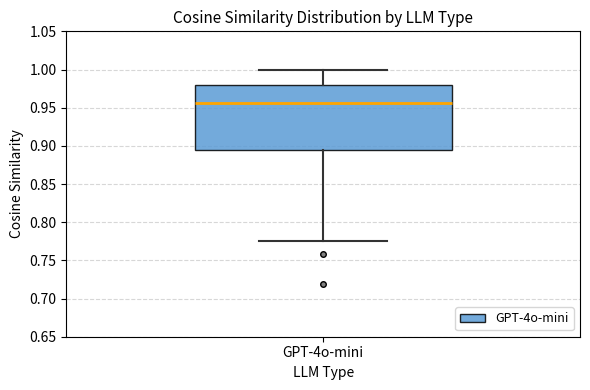

Read this box plot against the y-axis: the position of the median line, the range covered by the box, and the ends of both whiskers. The values are not printed on the chart, so give them approximately, as read against the axis.

median 0.955, box 0.895 to 0.980, whiskers 0.775 to 1.000